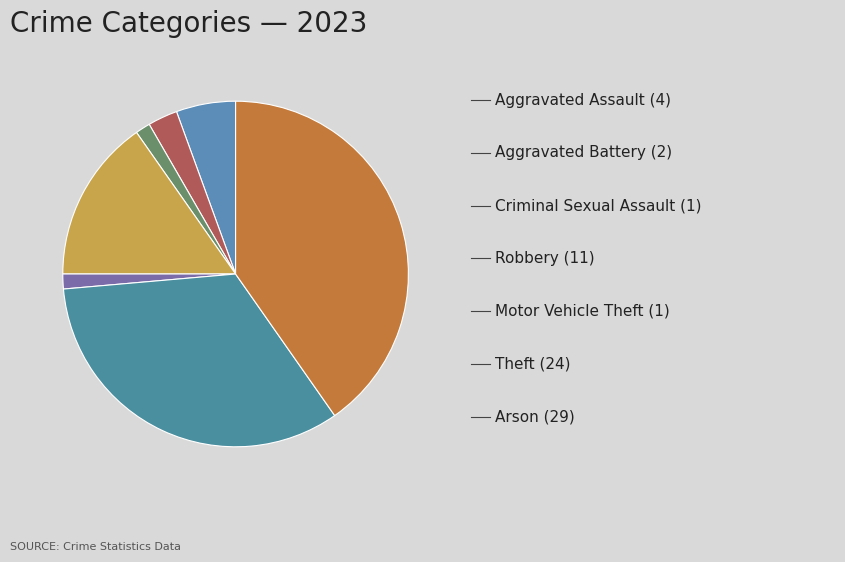

How many segments does this pie chart have?

7